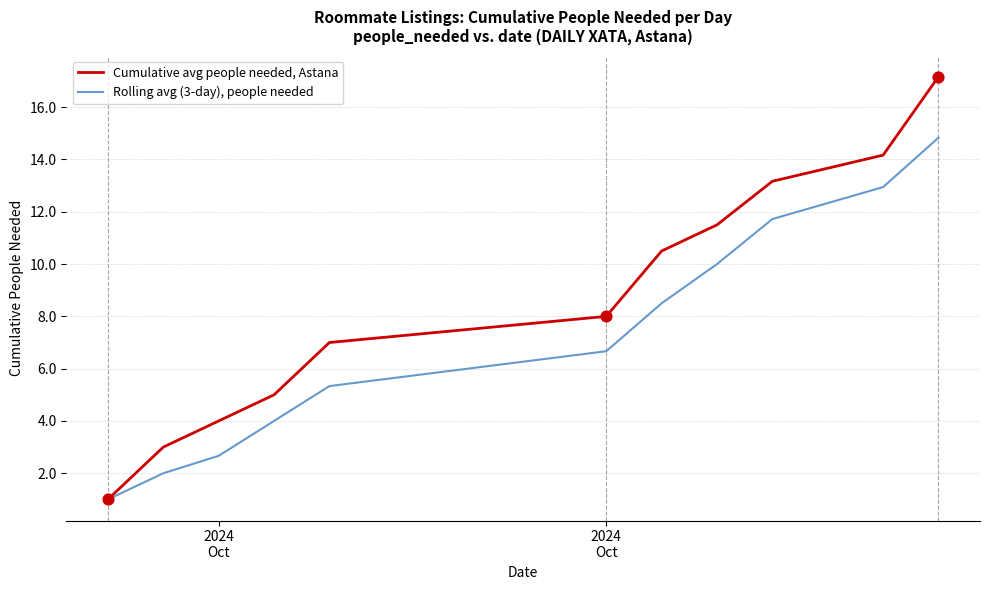

Which series has the largest total across all categories?

Cumulative avg people needed, Astana